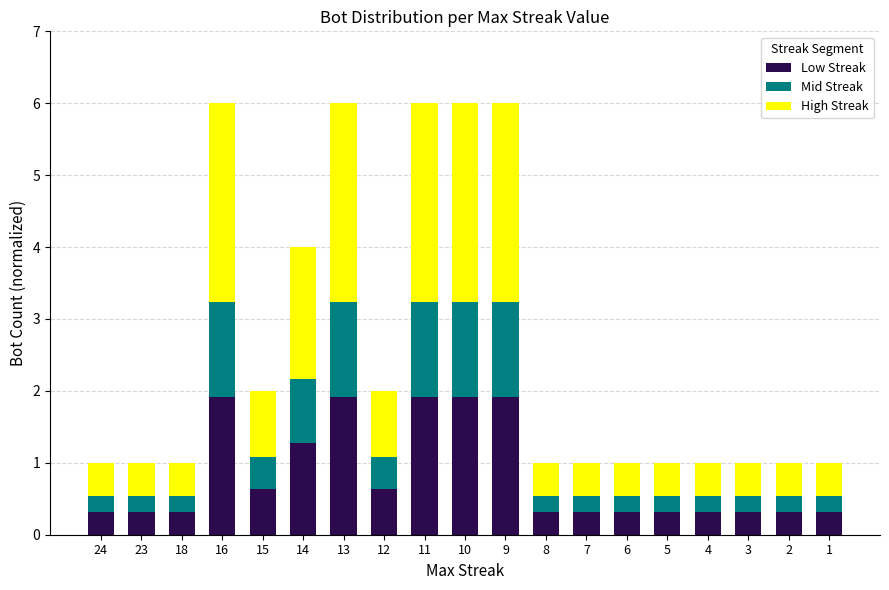

What is the total value across all series at 24?

1.0